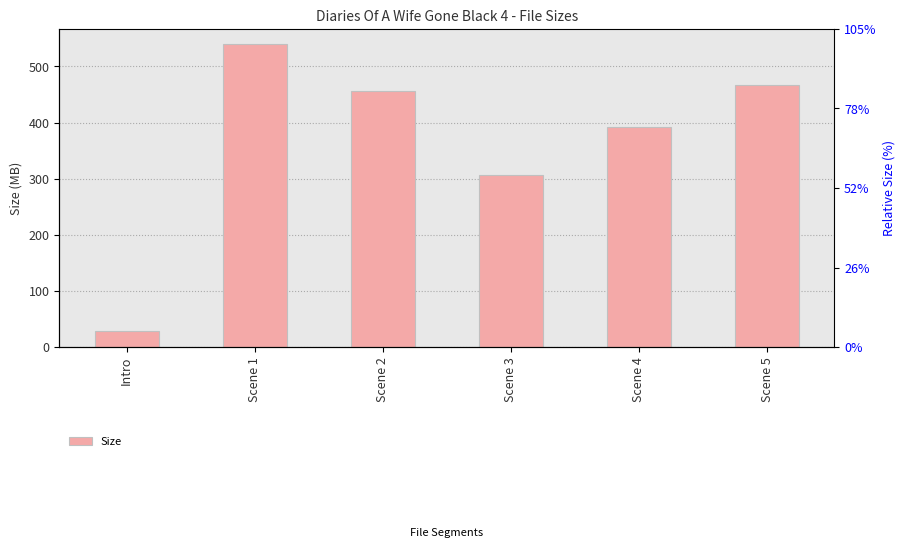

What position from the left is Scene 5?

6